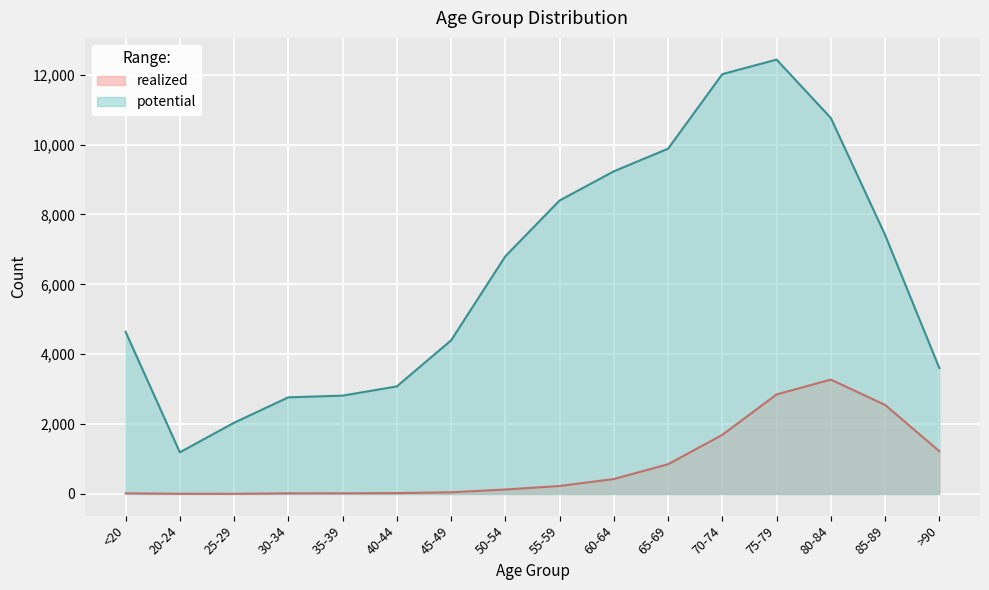

Reading left to right, what are all the values shown in this chart?

realized: <20=18	20-24=4	25-29=3	30-34=17	35-39=18	40-44=24	45-49=47	50-54=126	55-59=227	60-64=426	65-69=850	70-74=1690	75-79=2848	80-84=3273	85-89=2548	>90=1224
potential: <20=4641	20-24=1191	25-29=2038	30-34=2765	35-39=2814	40-44=3078	45-49=4396	50-54=6803	55-59=8400	60-64=9236	65-69=9883	70-74=12018	75-79=12434	80-84=10764	85-89=7417	>90=3604